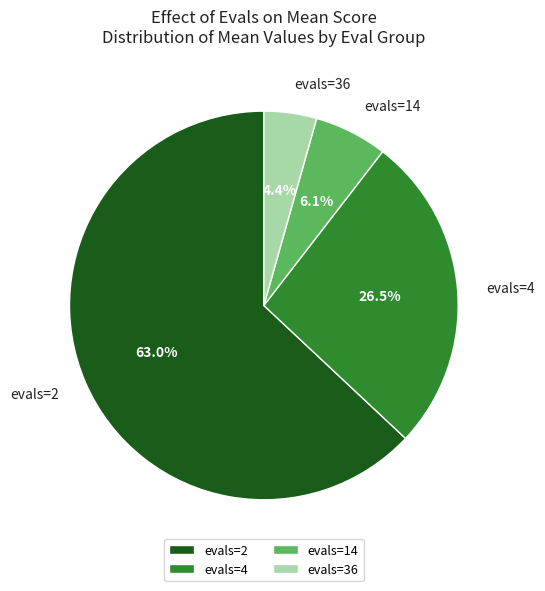

Is there a majority slice in this chart?

Yes